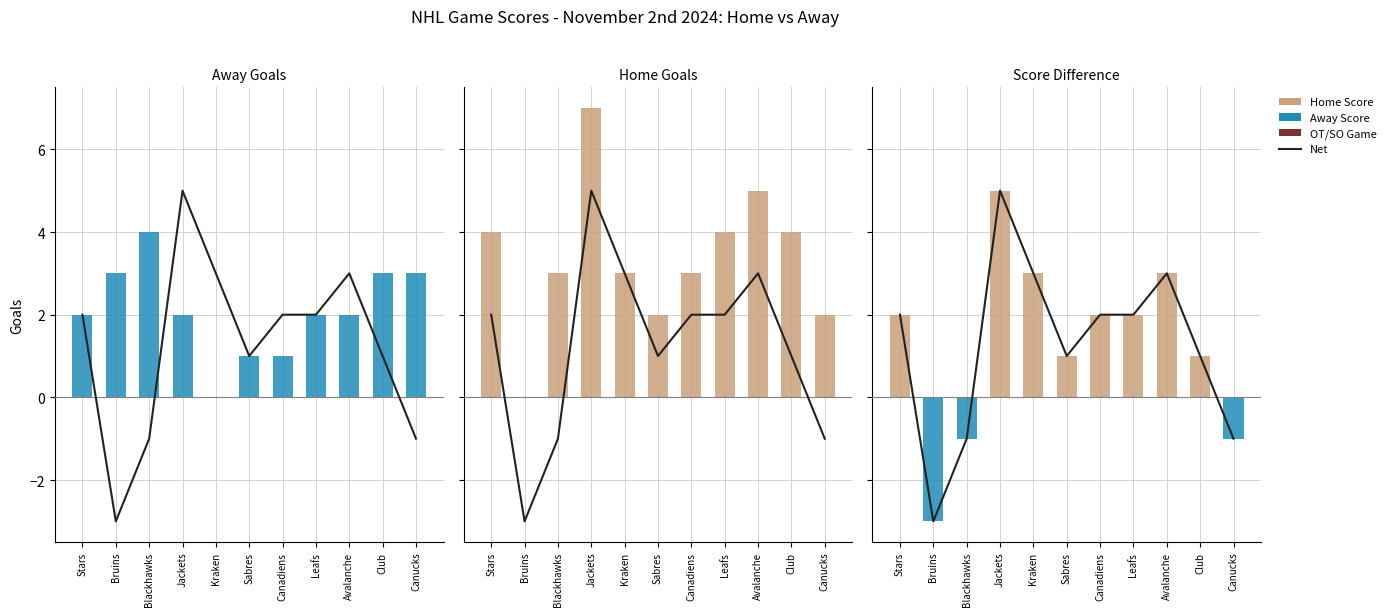

What is the label of the 6th bar from the right?

Sabres